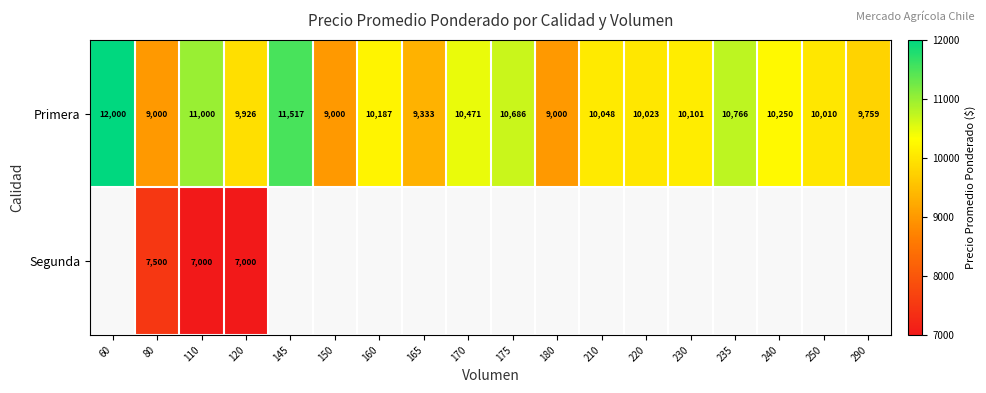

What is the minimum value shown in the chart?

7000.0